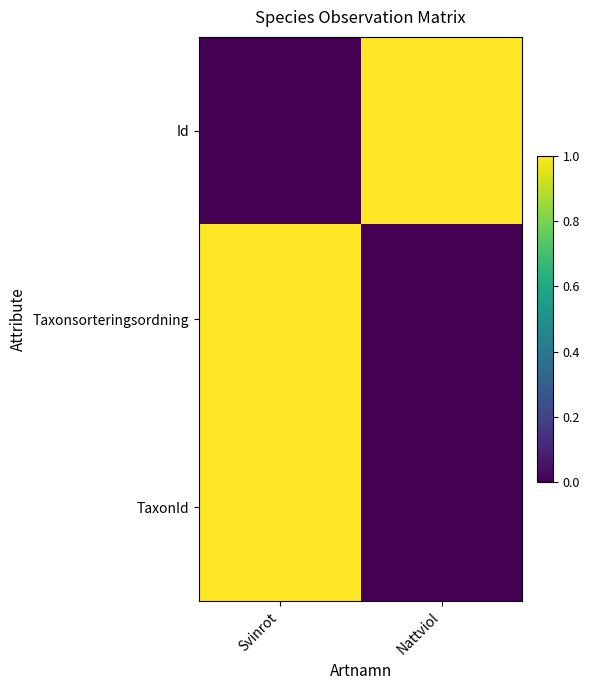

At how many categories does at least one series exceed 0?

2